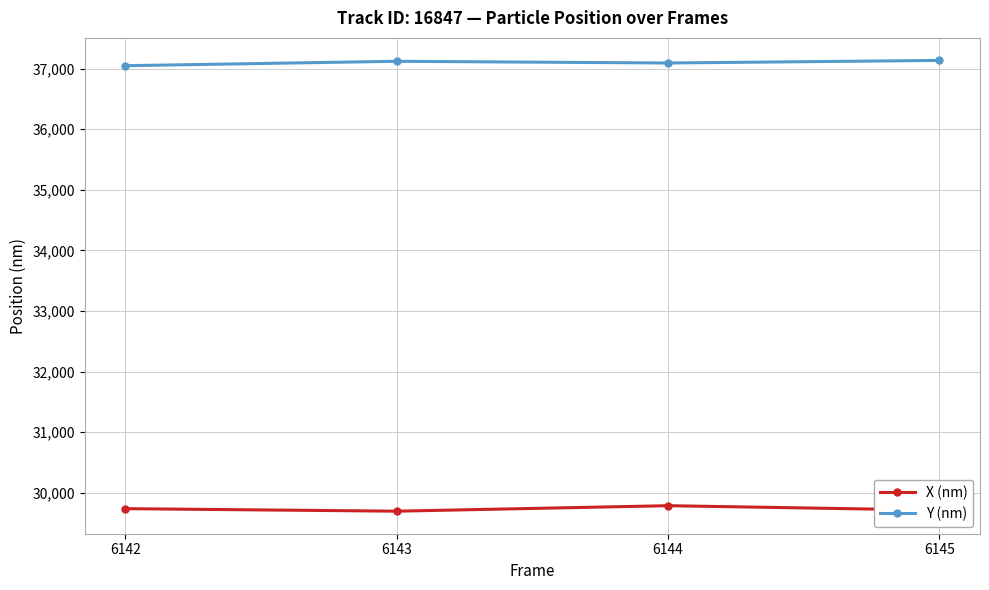

True or false: X (nm) and Y (nm) cross at least once.

False